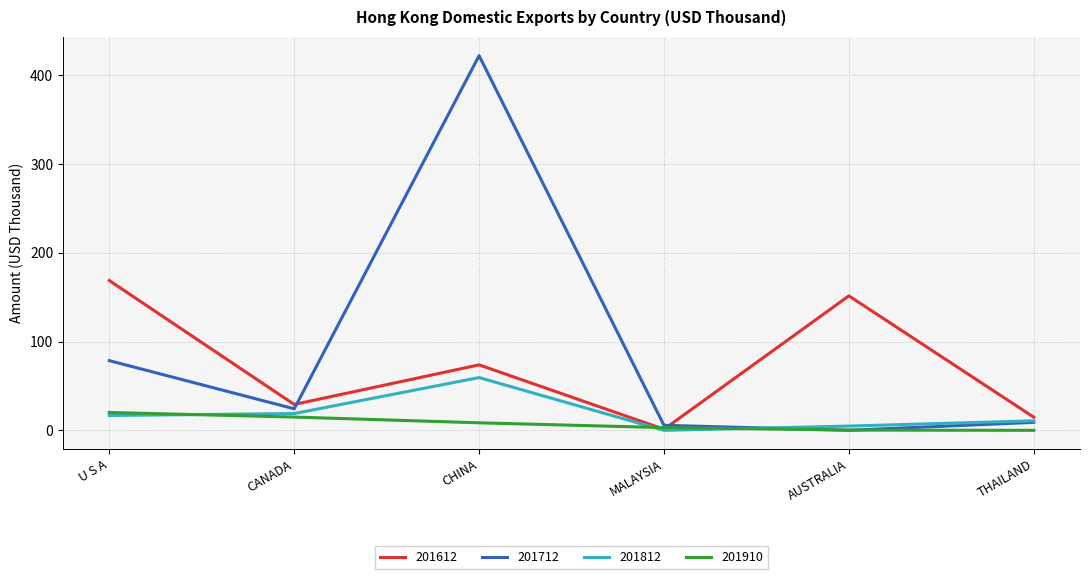

Which series has the largest range (max minus min)?

201712